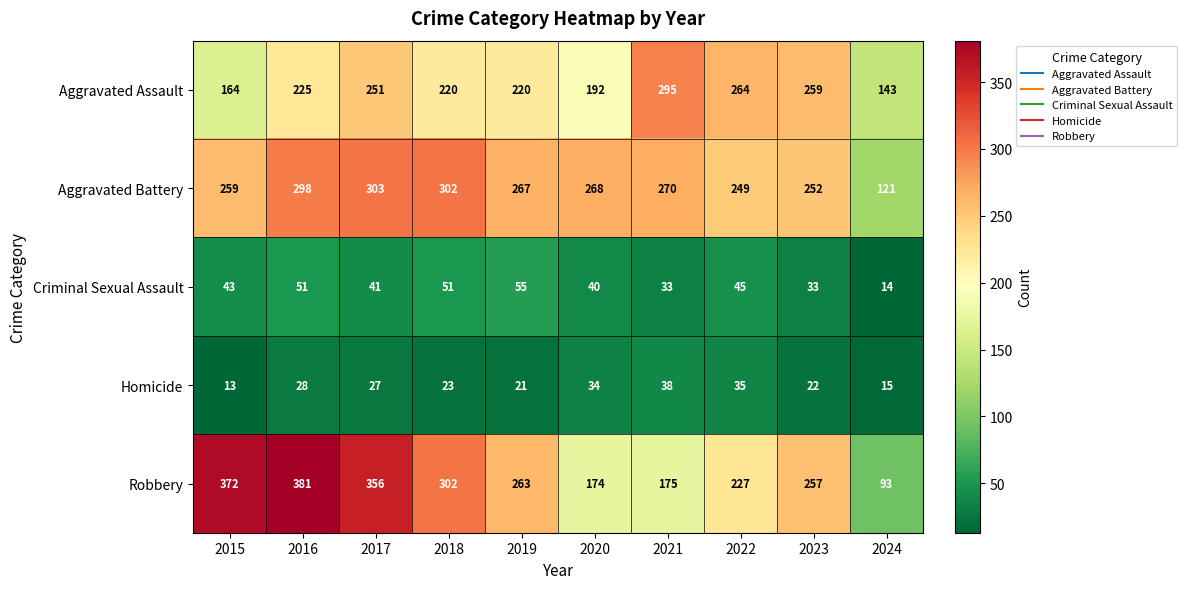

True or false: Criminal Sexual Assault has a value of 51 at 2016.

True